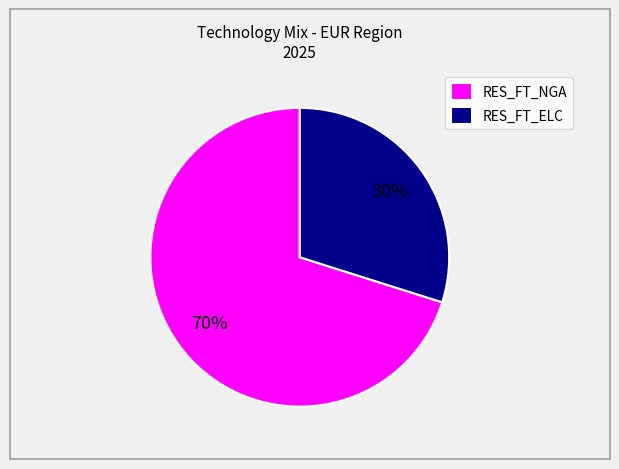

Do RES_FT_NGA and RES_FT_ELC together represent more than half of the pie?

Yes